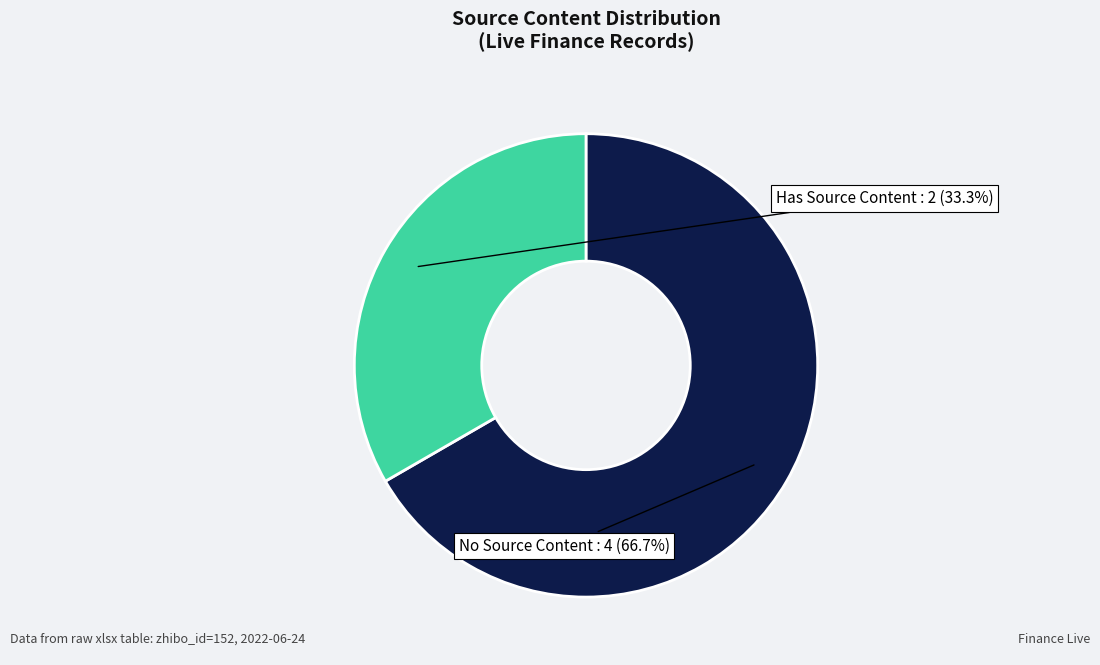

Count the number of slices in the pie.

2